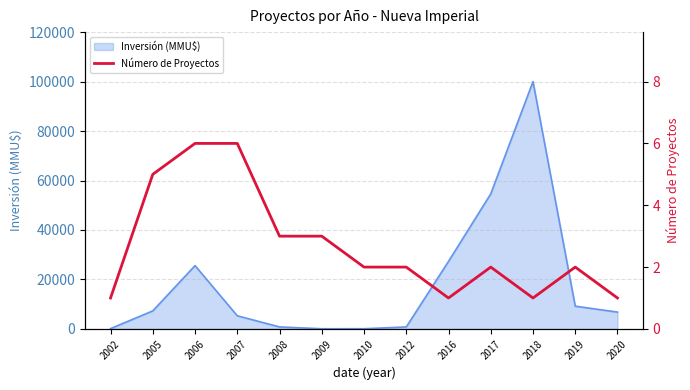

Where is the data nearest to the value 3?

2008